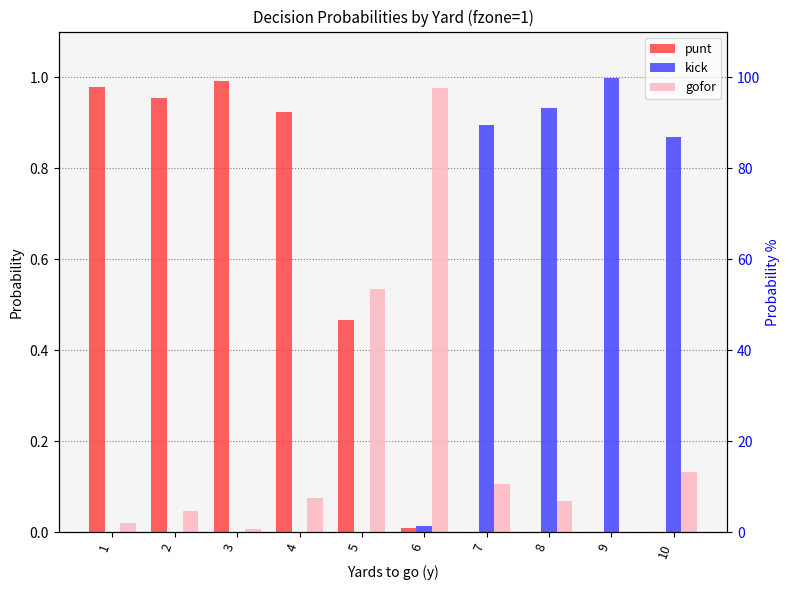

What is the highest value of the punt series?

1.0